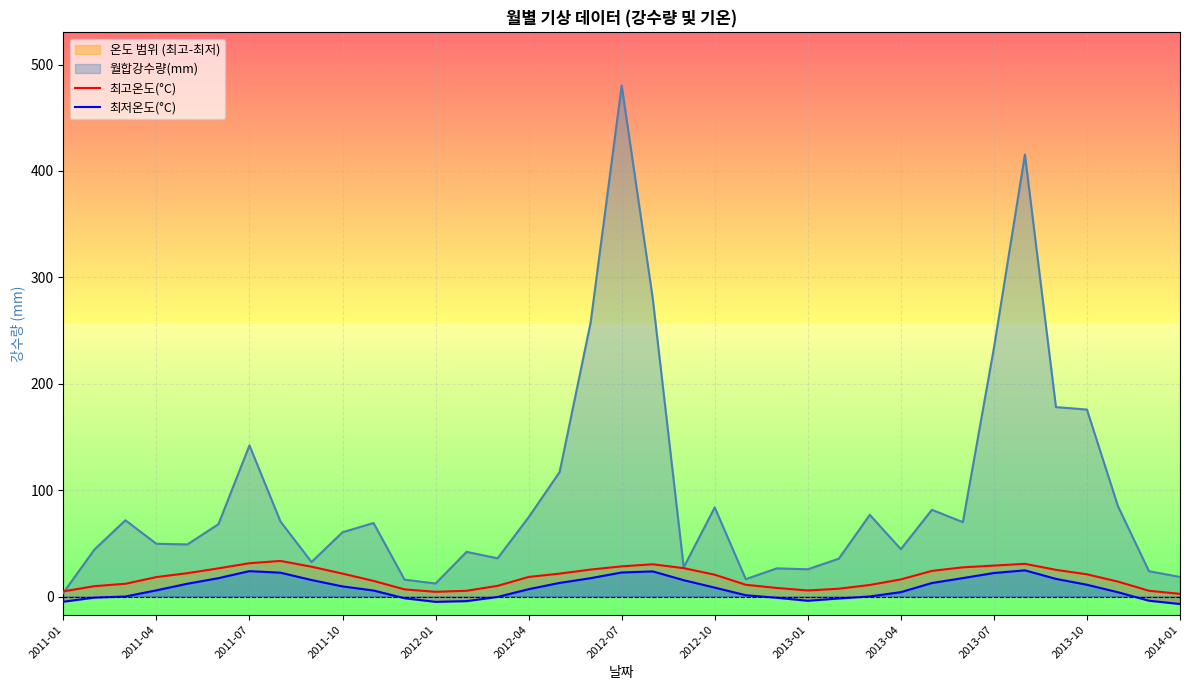

At which label does 월합강수량(mm) reach its peak?

2012-07